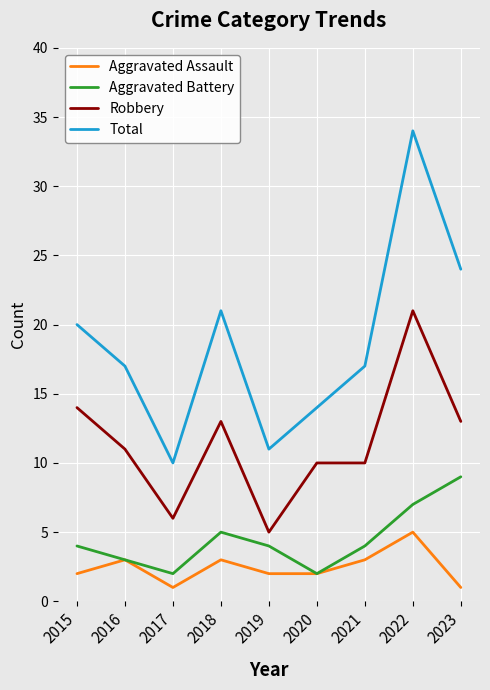

Reading right to left, what are all the values shown in this chart?

Aggravated Assault: 2023=1	2022=5	2021=3	2020=2	2019=2	2018=3	2017=1	2016=3	2015=2
Aggravated Battery: 2023=9	2022=7	2021=4	2020=2	2019=4	2018=5	2017=2	2016=3	2015=4
Robbery: 2023=13	2022=21	2021=10	2020=10	2019=5	2018=13	2017=6	2016=11	2015=14
Total: 2023=24	2022=34	2021=17	2020=14	2019=11	2018=21	2017=10	2016=17	2015=20